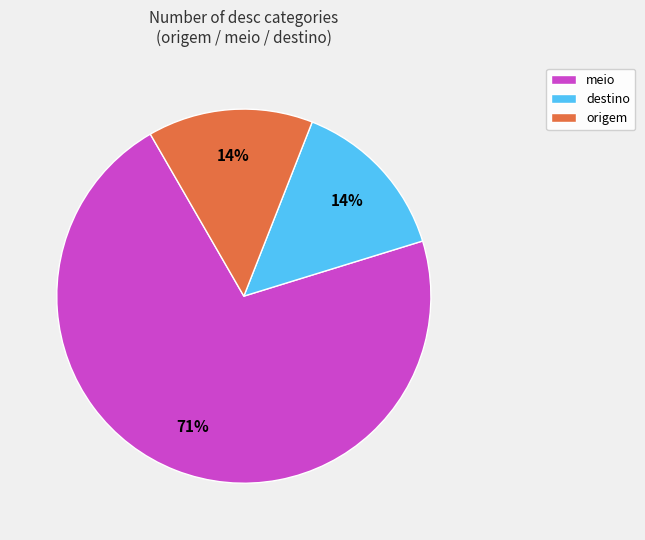

To the nearest percent, what is the average slice percentage?

33%